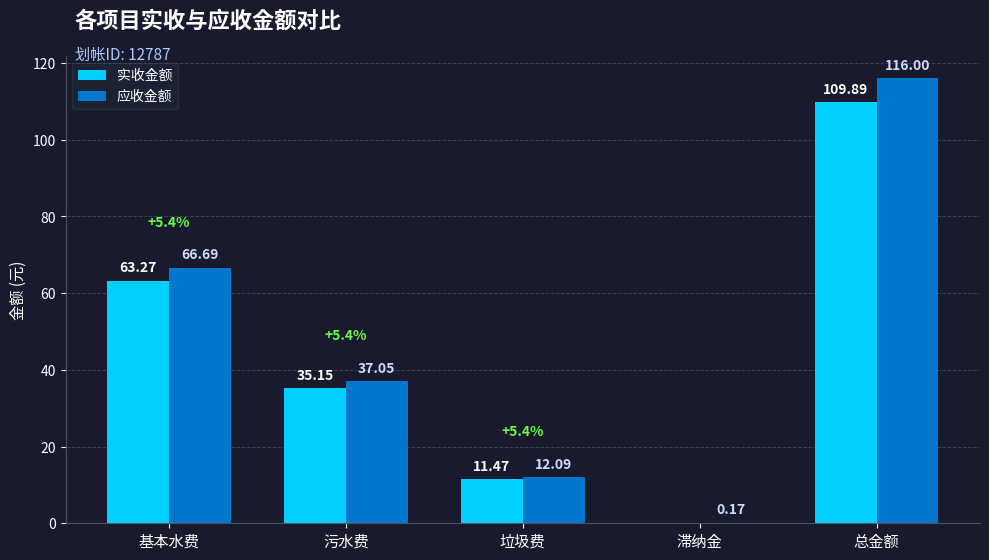

Which series changed the most between 污水费 and 总金额?

应收金额